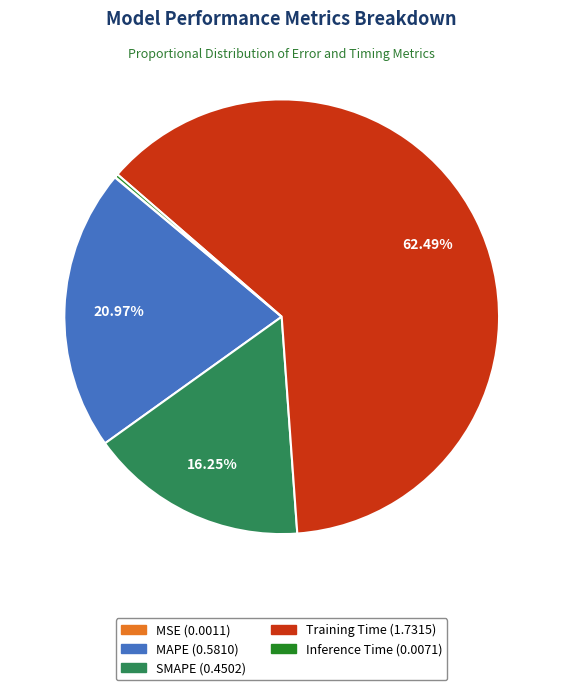

Which category accounts for the majority?

Training Time